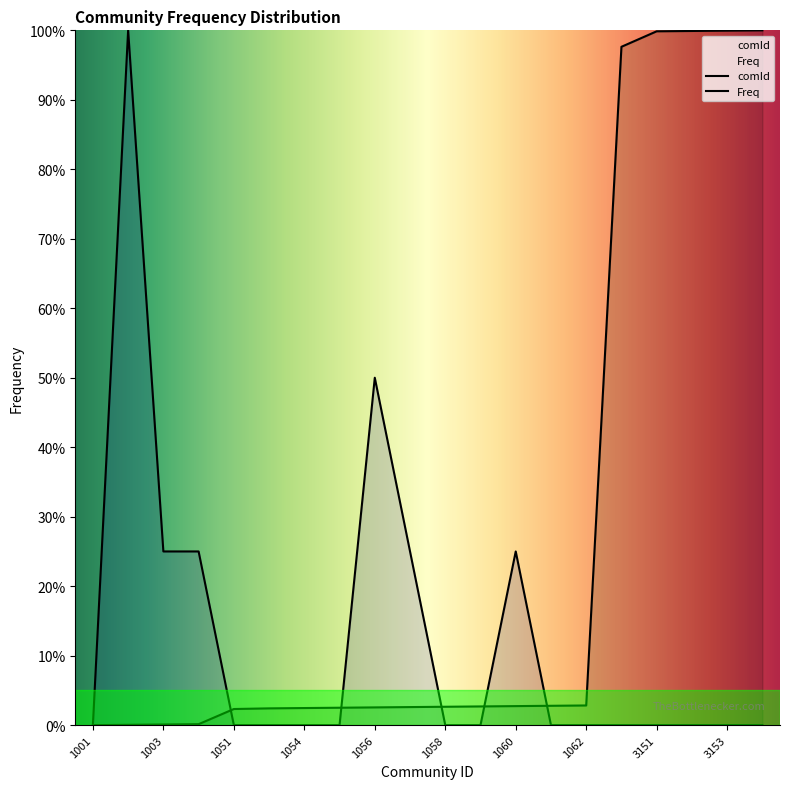

In Freq, how many points are higher than both neighbors (excluding endpoints)?

3